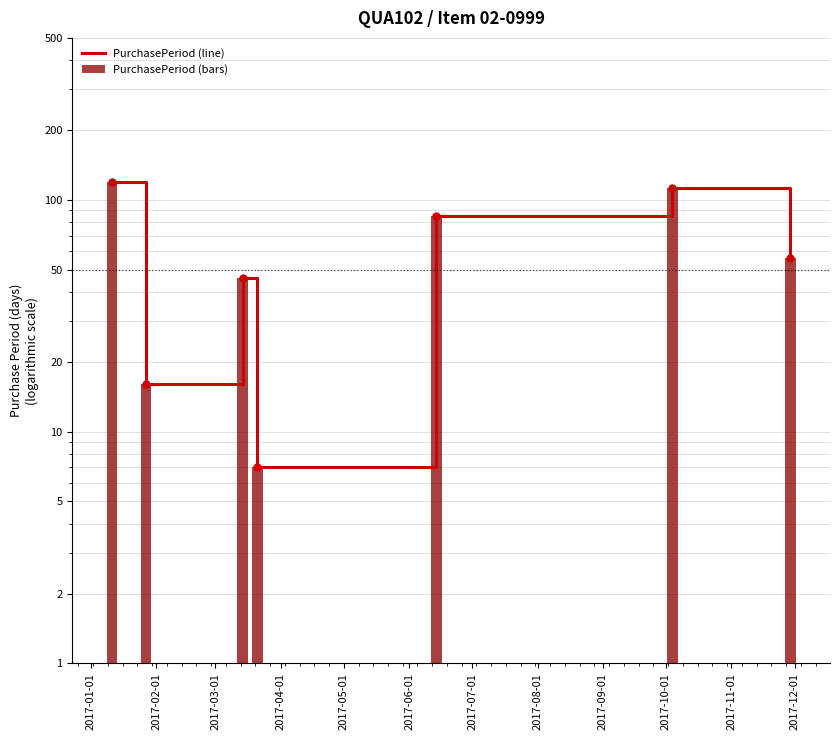

Reading left to right, transcribe all the data shown in this chart.

PurchasePeriod (line): 119	16	46	7	85	112	56
PurchasePeriod (bars): 119	16	46	7	85	112	56